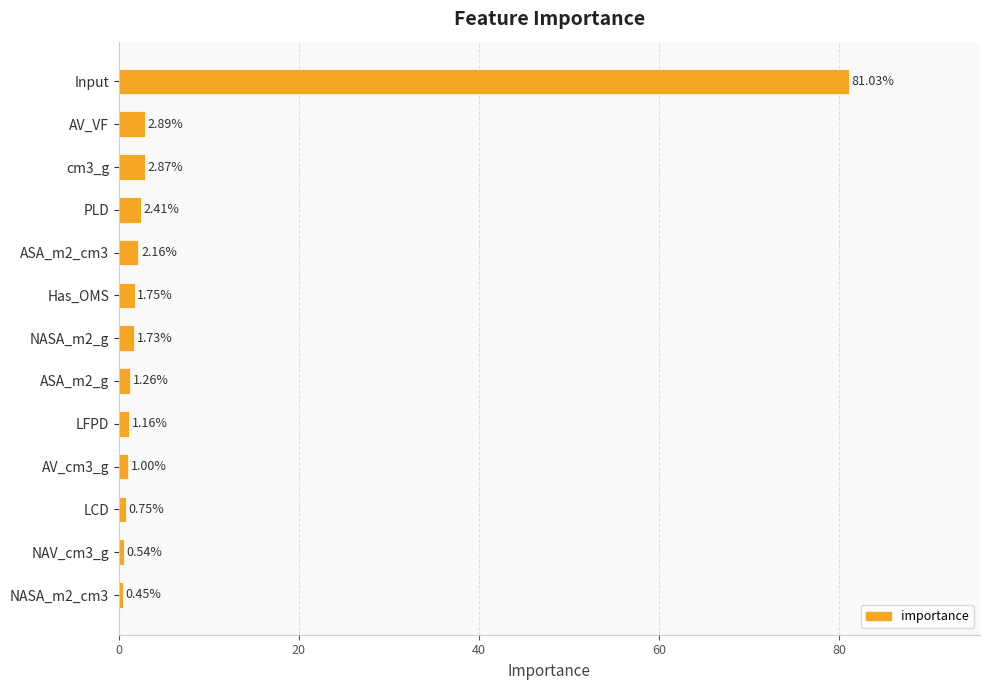

What is the label of the 1st bar from the top?

Input